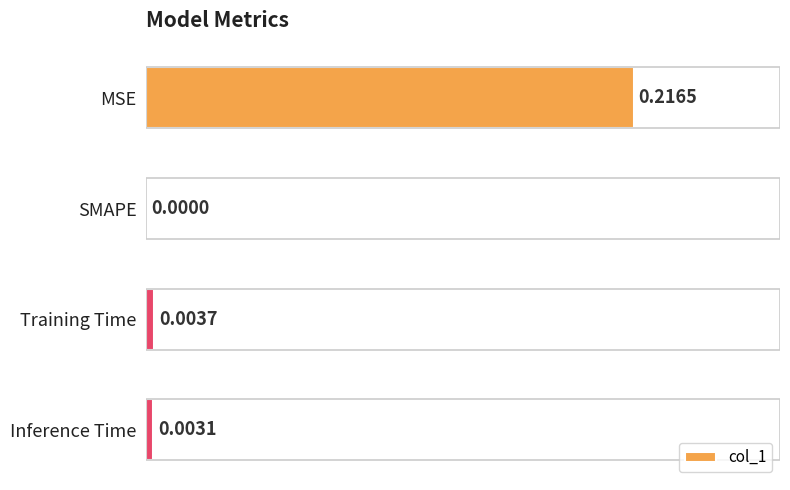

Count the number of categories in the chart.

4